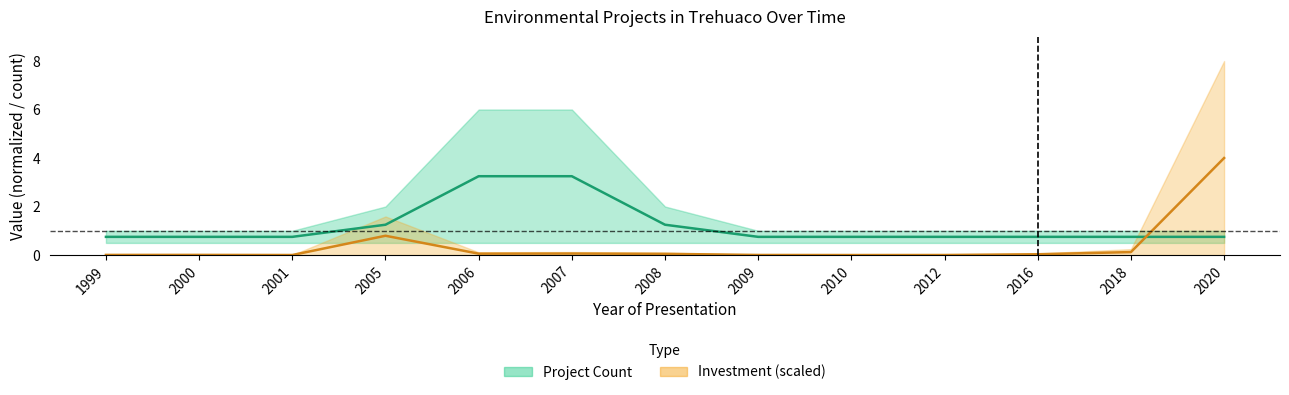

Where is the first local minimum for Investment_upper?

2001